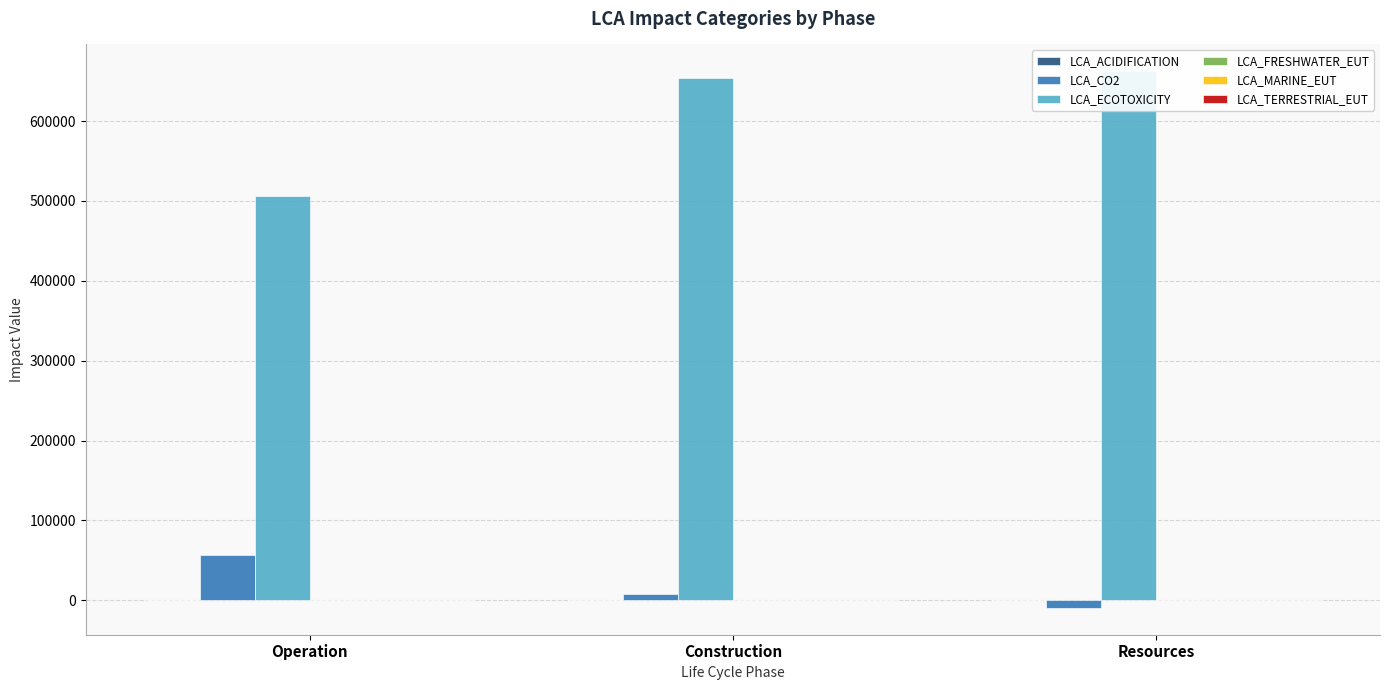

How many data points in LCA_ACIDIFICATION are above 105?

2